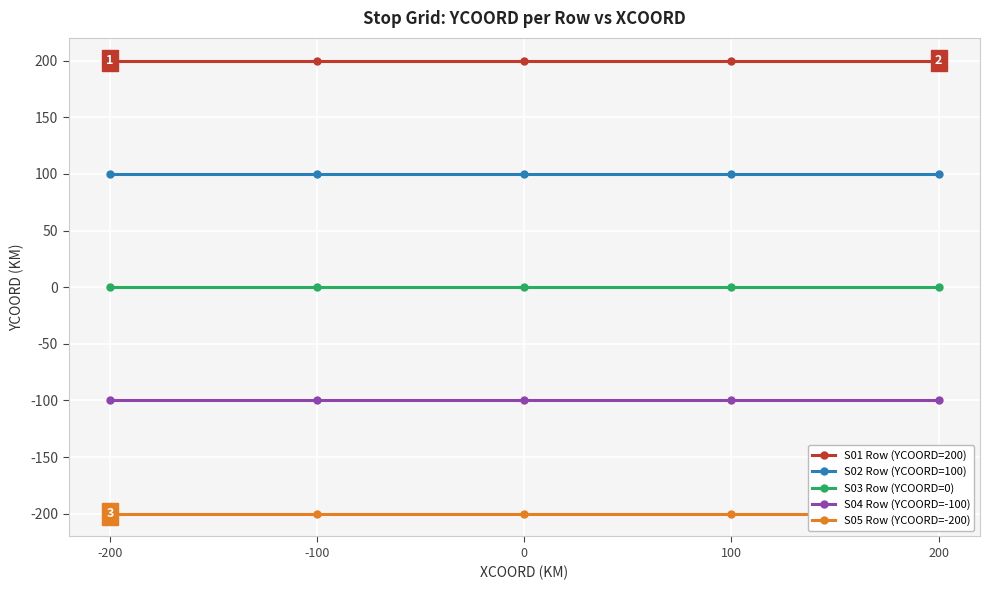

What are all the series names shown in the legend?

S01 Row (YCOORD=200), S02 Row (YCOORD=100), S03 Row (YCOORD=0), S04 Row (YCOORD=-100), S05 Row (YCOORD=-200)